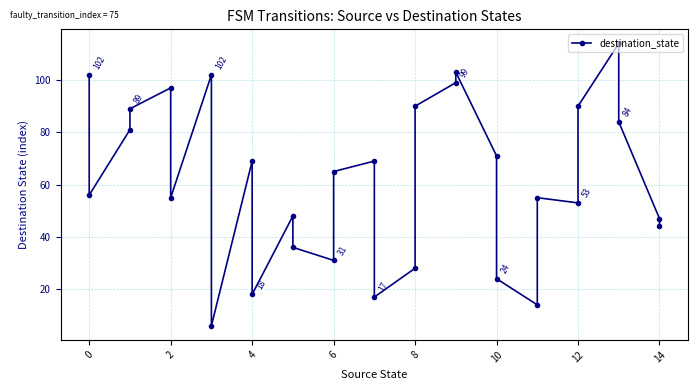

Does the chart have visible grid lines?

Yes